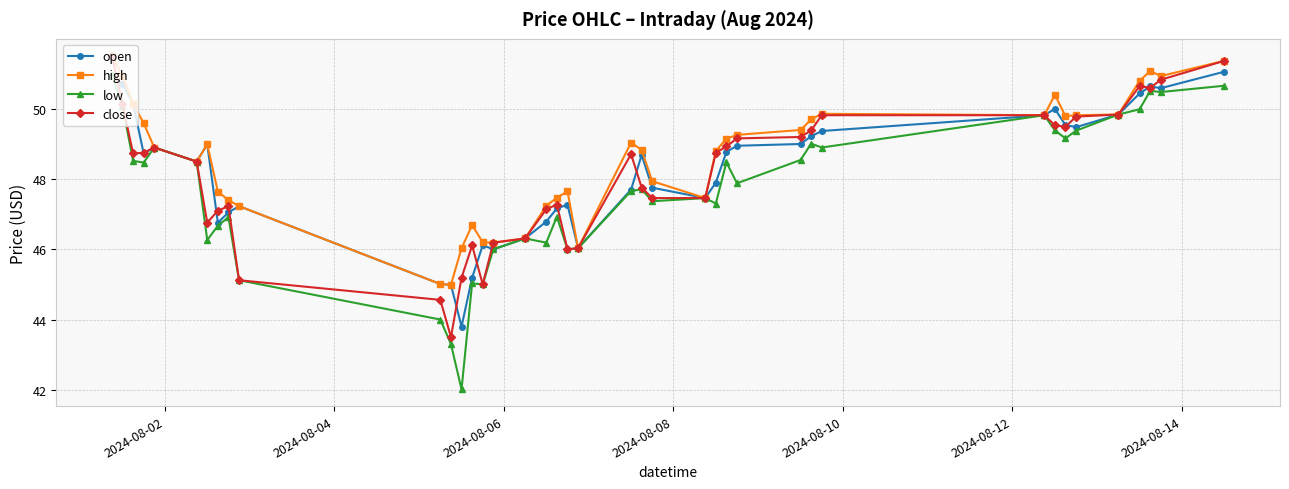

At how many categories does at least one series exceed 42?

40